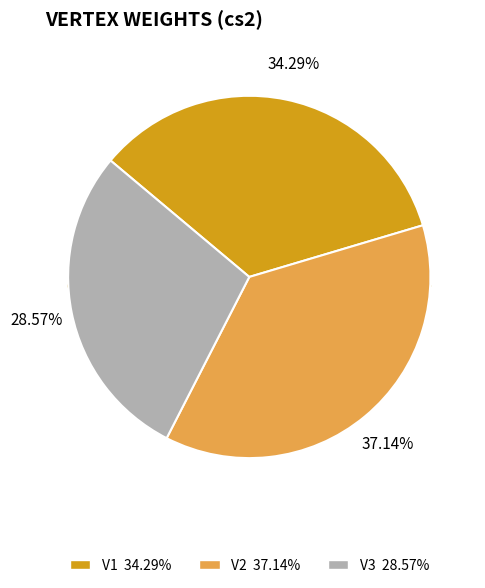

True or false: V2 accounts for 48% of the total.

False